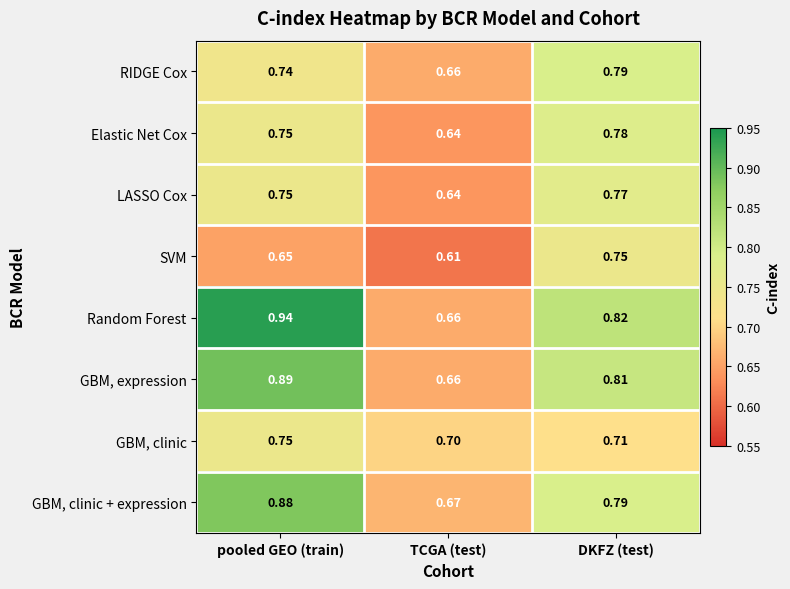

Where is GBM, expression nearest to the value 0?

TCGA (test)